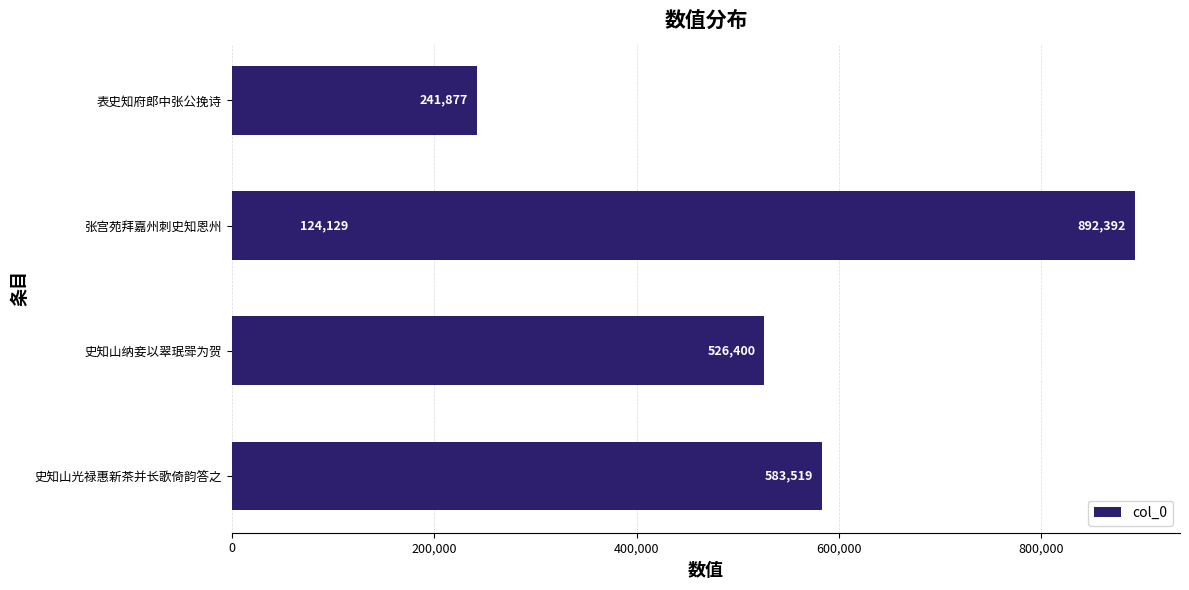

Are the bars horizontal?

Yes